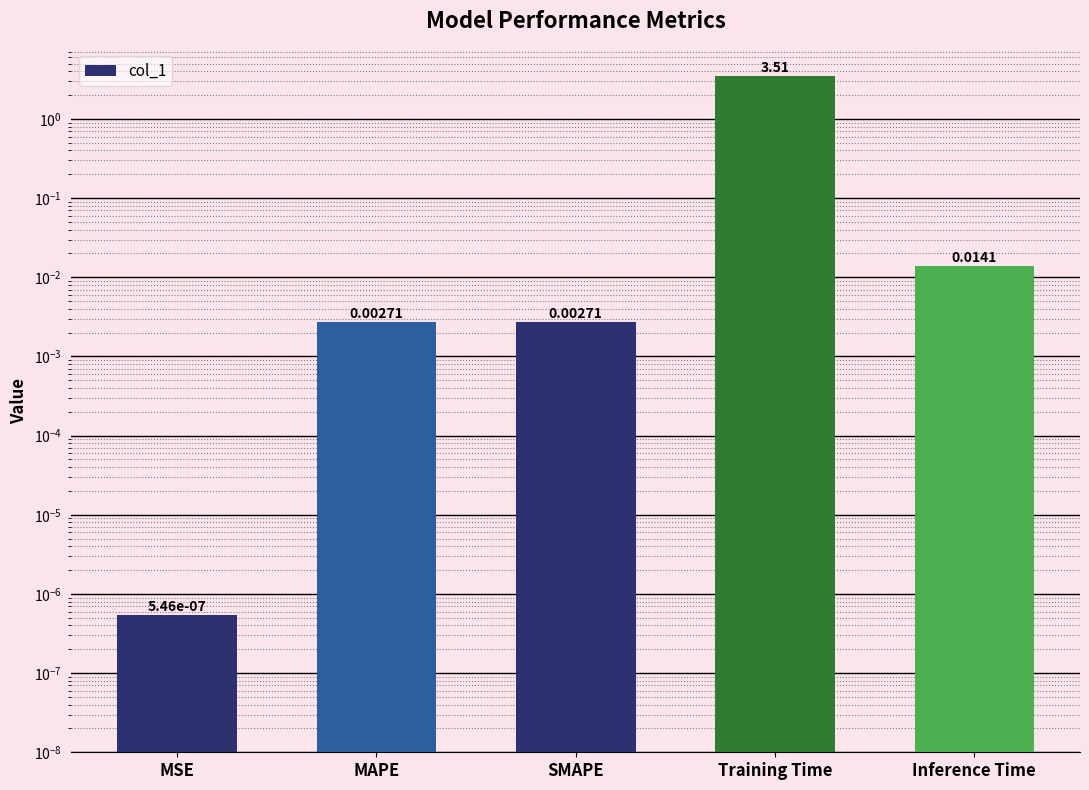

The value at SMAPE is 0.0. True or false?

False